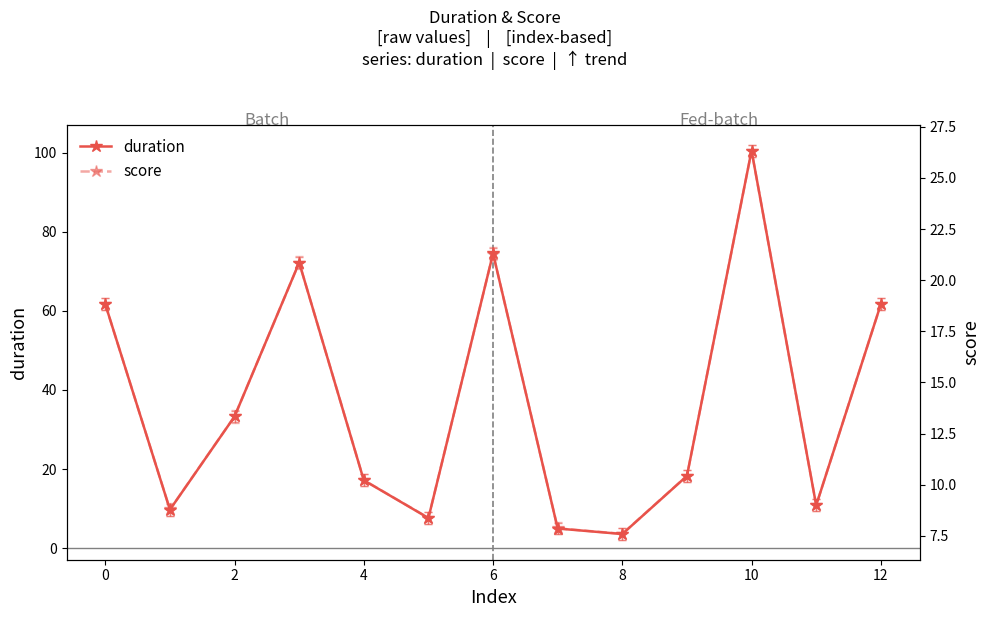

The value of duration at 10 is 100.6. True or false?

True